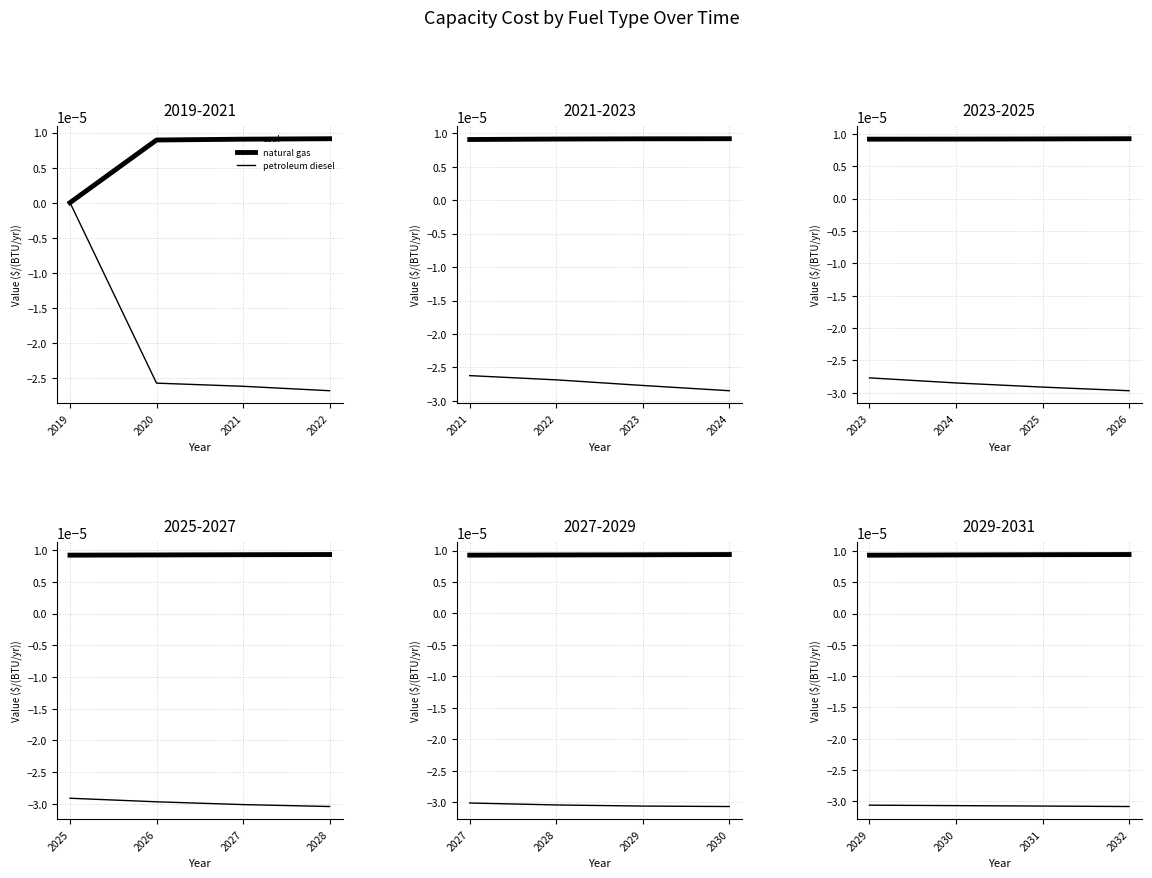

True or false: coal has more than 1 interior local peaks.

False